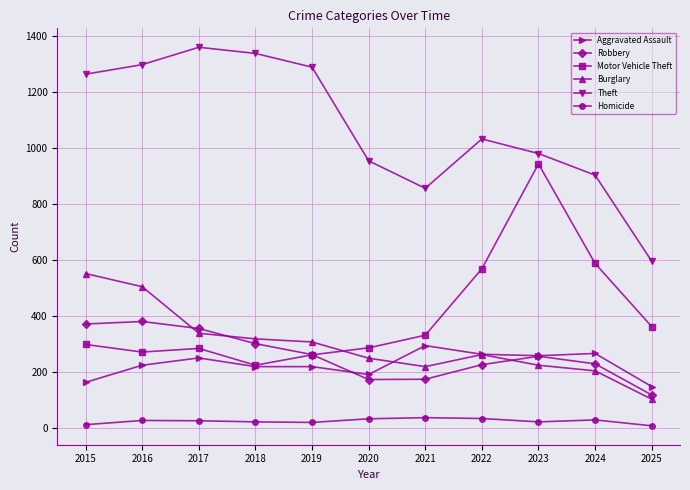

At how many categories does at least one series exceed 1197?

5